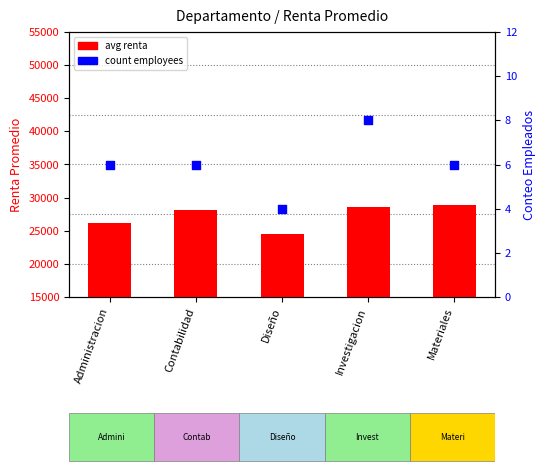

Which series has the largest total across all categories?

avg renta